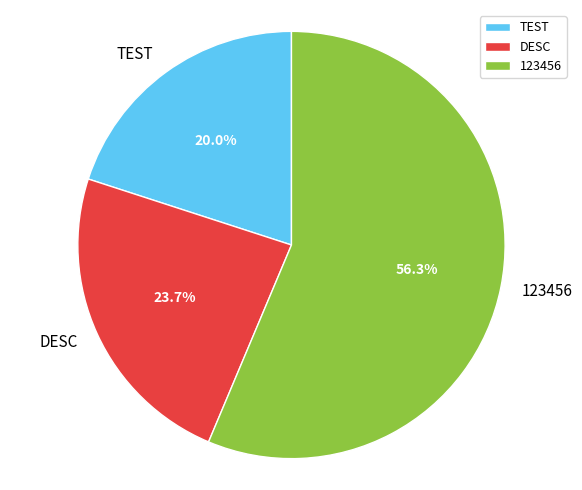

Approximately how many times larger is the value at TEST compared to 123456?

0.4